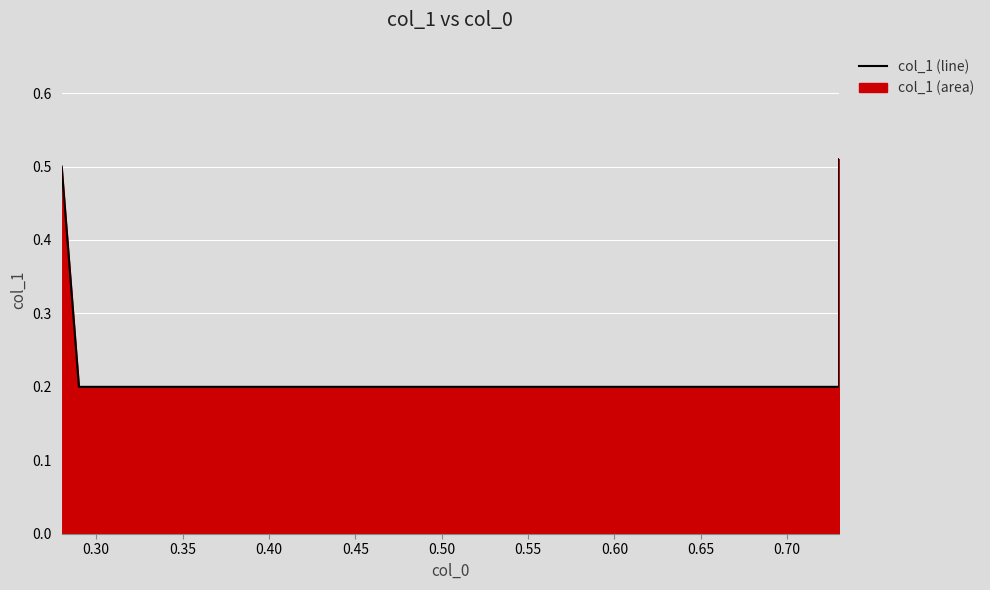

Count the values in the range 0 to 1.

4